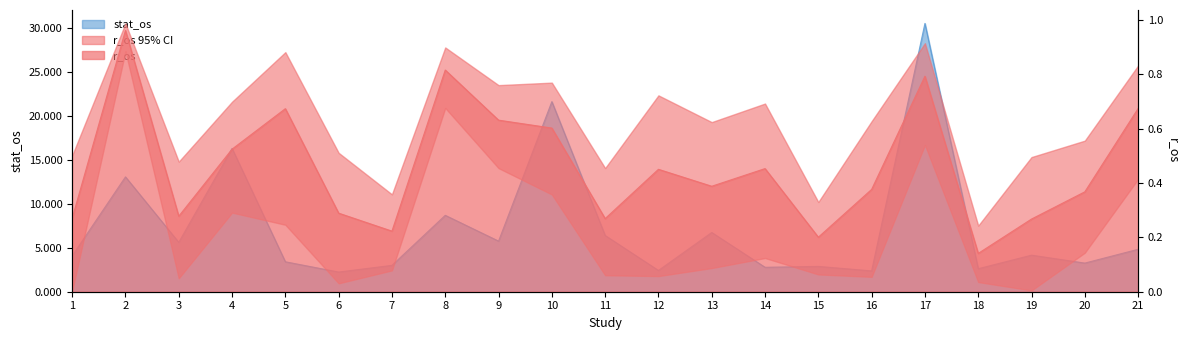

Reading left to right, list all the values displayed in this chart.

stat_os: 4.1	13.1	5.6	16.3	3.4	2.2	3.0	8.7	5.8	21.6	6.4	2.4	6.7	2.8	2.9	2.4	30.5	2.6	4.2	3.3	4.8
r_os: 0.3	1.0	0.3	0.5	0.7	0.3	0.2	0.8	0.6	0.6	0.3	0.5	0.4	0.5	0.2	0.4	0.8	0.1	0.3	0.4	0.7